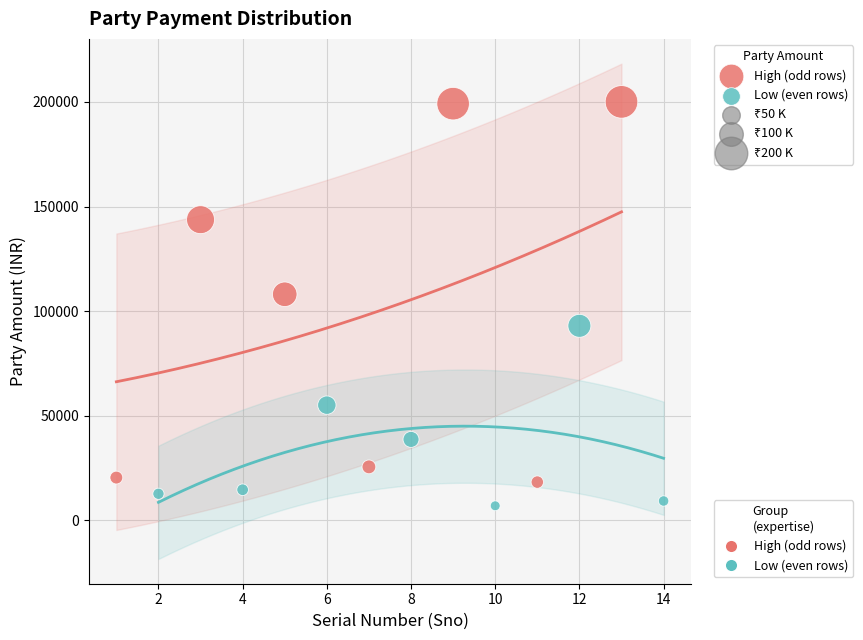

Which series reaches the maximum Y coordinate?

High (odd rows)